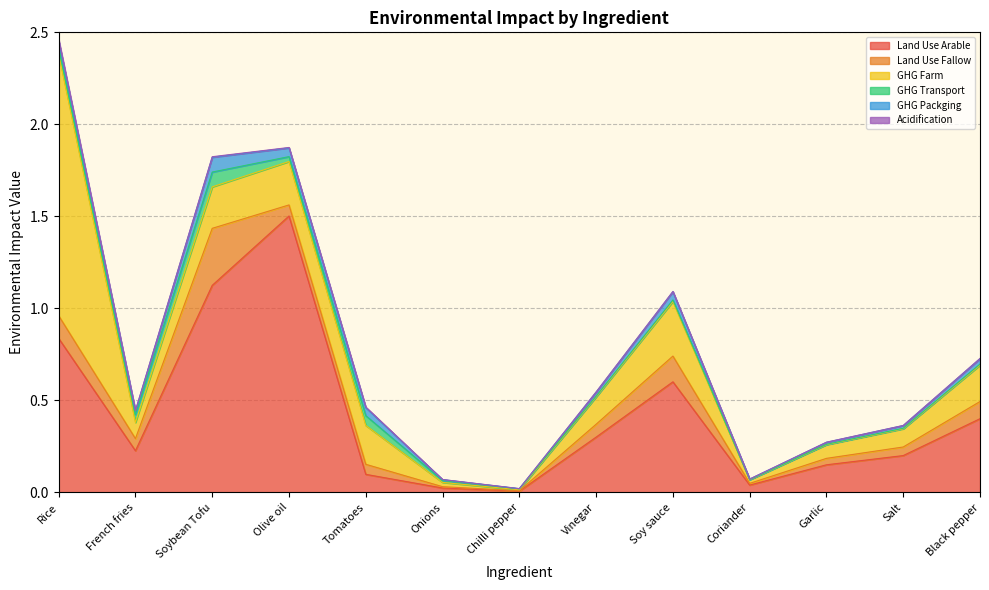

Is the value of Land Use Fallow at Tomatoes greater than the value of GHG Packging at Tomatoes?

Yes